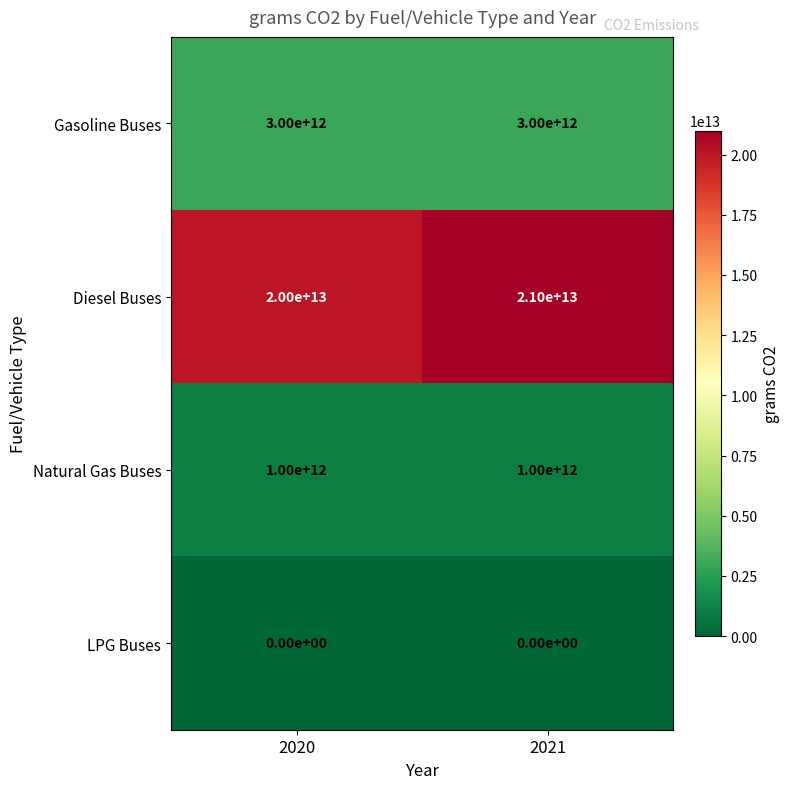

Which series has the largest range (max minus min)?

Diesel Buses